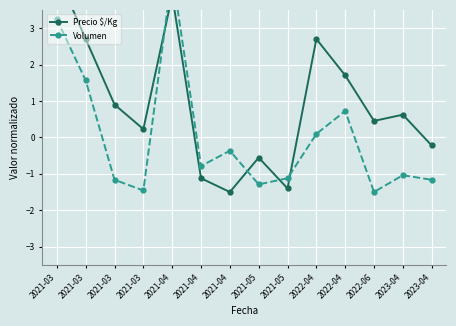

How many interior local peaks does the Volumen series have?

4